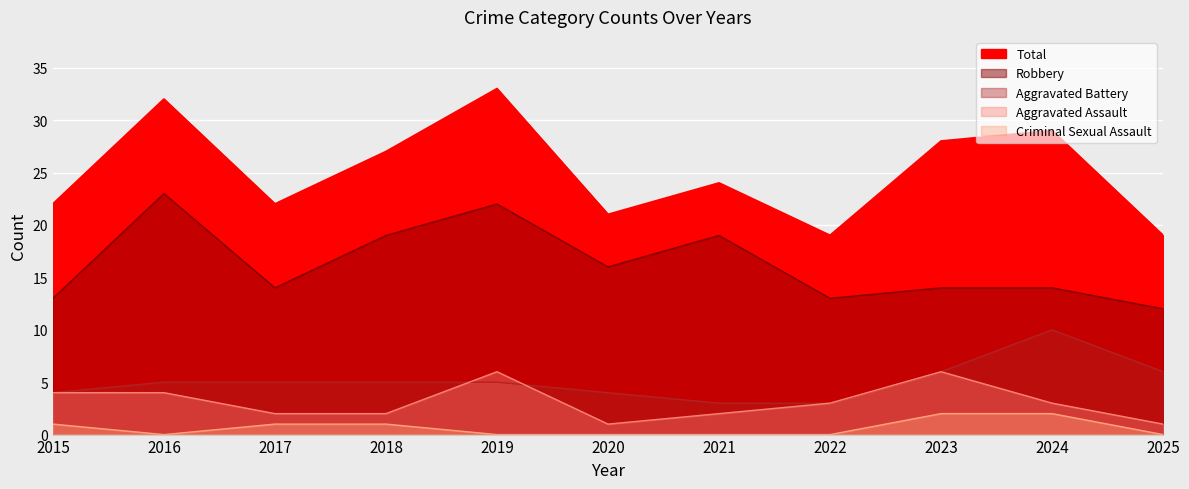

At which category is the sum across all series the highest?

2019